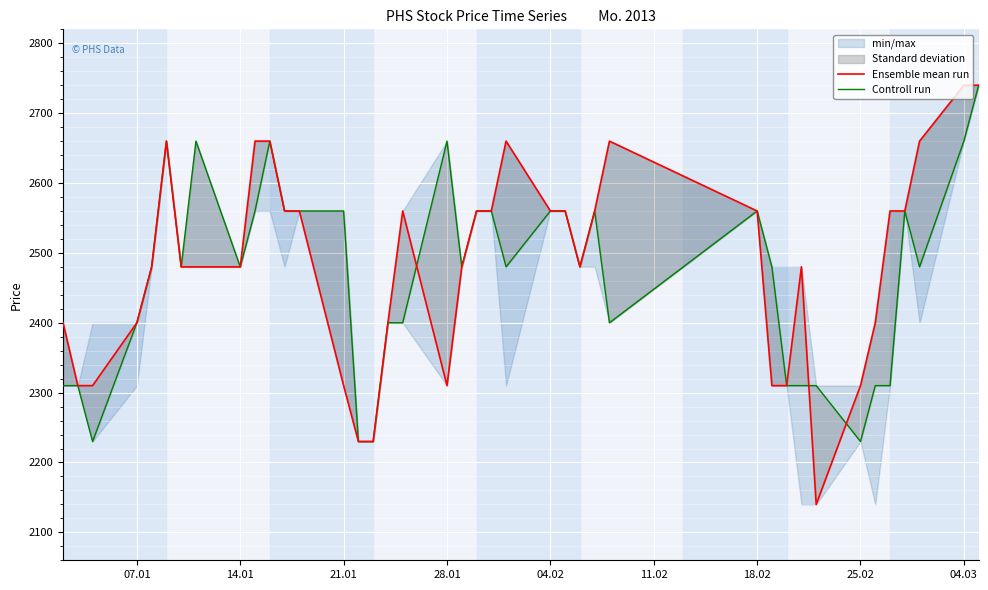

How many values in the Ensemble mean run series exceed 2480?

19